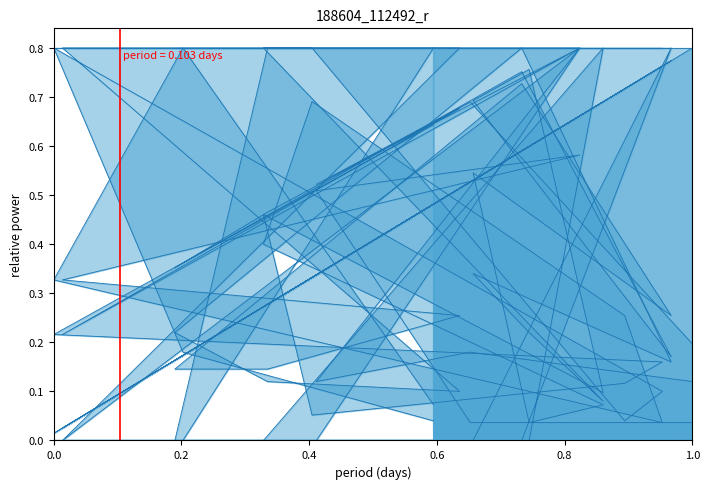

How many lines are shown in the chart?

5